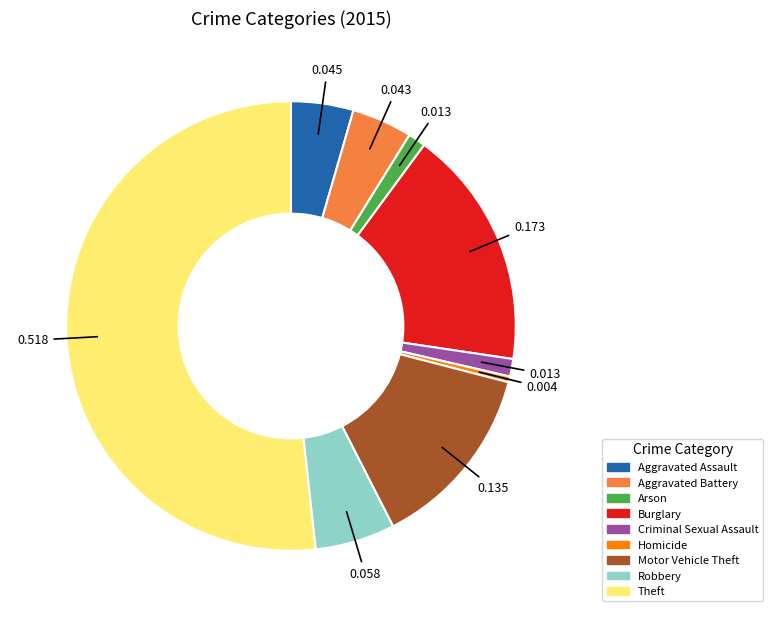

True or false: Aggravated Battery accounts for 4% of the total.

True